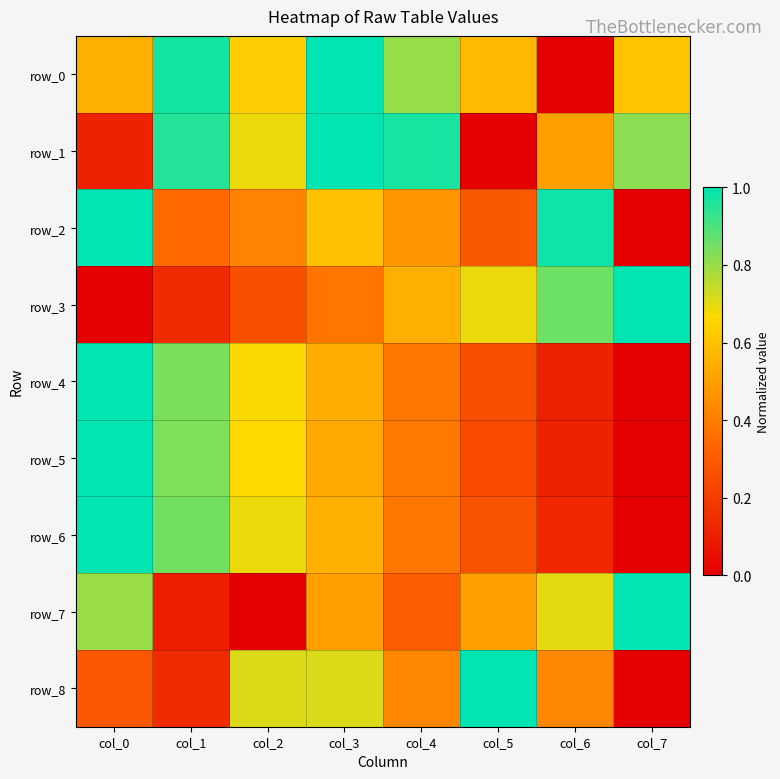

Reading right to left, list all the values displayed in this chart.

row_0: 0.6	0.0	0.6	0.8	1.0	0.6	1.0	0.5
row_1: 0.8	0.5	0.0	1.0	1.0	0.7	1.0	0.1
row_2: 0.0	1.0	0.3	0.5	0.6	0.4	0.3	1.0
row_3: 1.0	0.9	0.7	0.5	0.4	0.3	0.1	0.0
row_4: 0.0	0.1	0.3	0.4	0.5	0.7	0.8	1.0
row_5: 0.0	0.1	0.2	0.4	0.5	0.7	0.8	1.0
row_6: 0.0	0.1	0.3	0.4	0.5	0.7	0.9	1.0
row_7: 1.0	0.7	0.5	0.3	0.5	0.0	0.1	0.8
row_8: 0.0	0.4	1.0	0.4	0.7	0.7	0.1	0.3